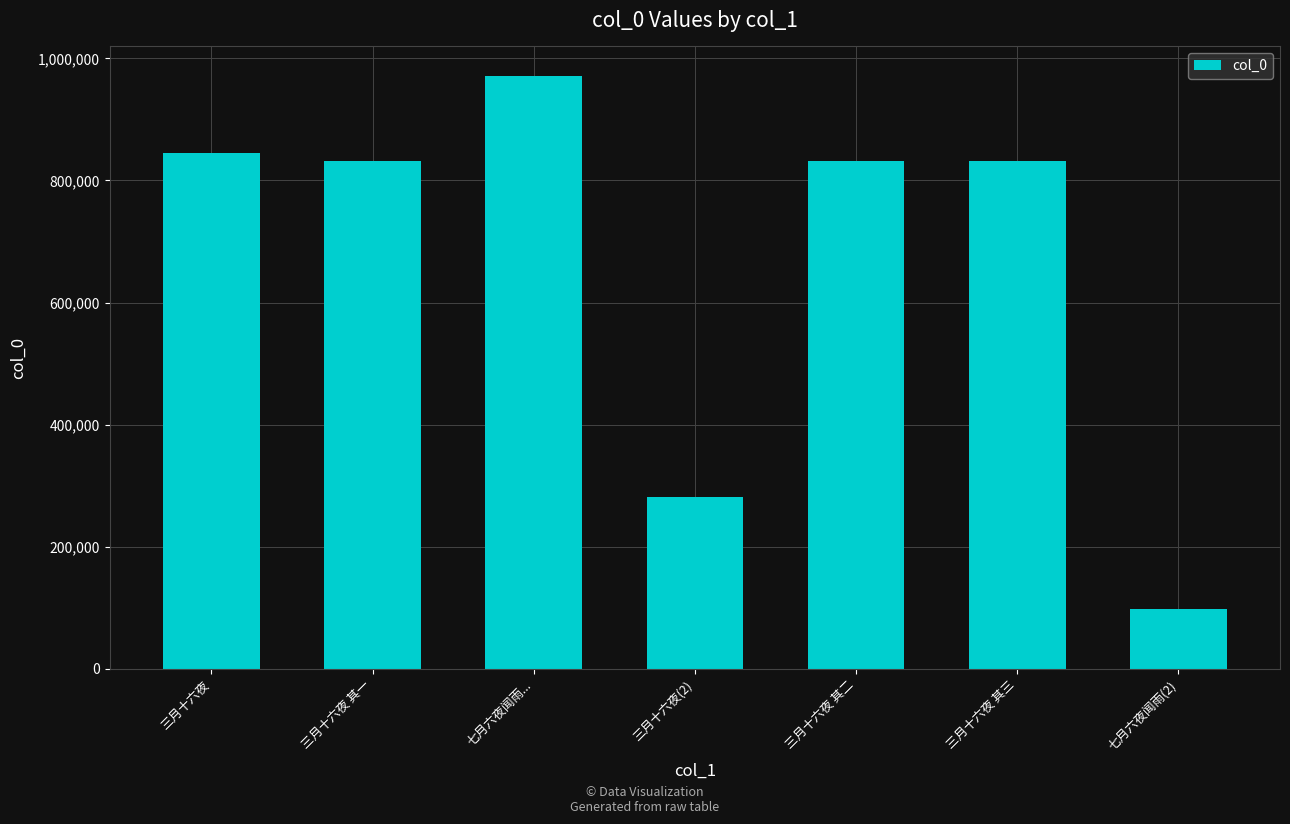

What is the label of the 2nd bar from the left?

三月十六夜 其一